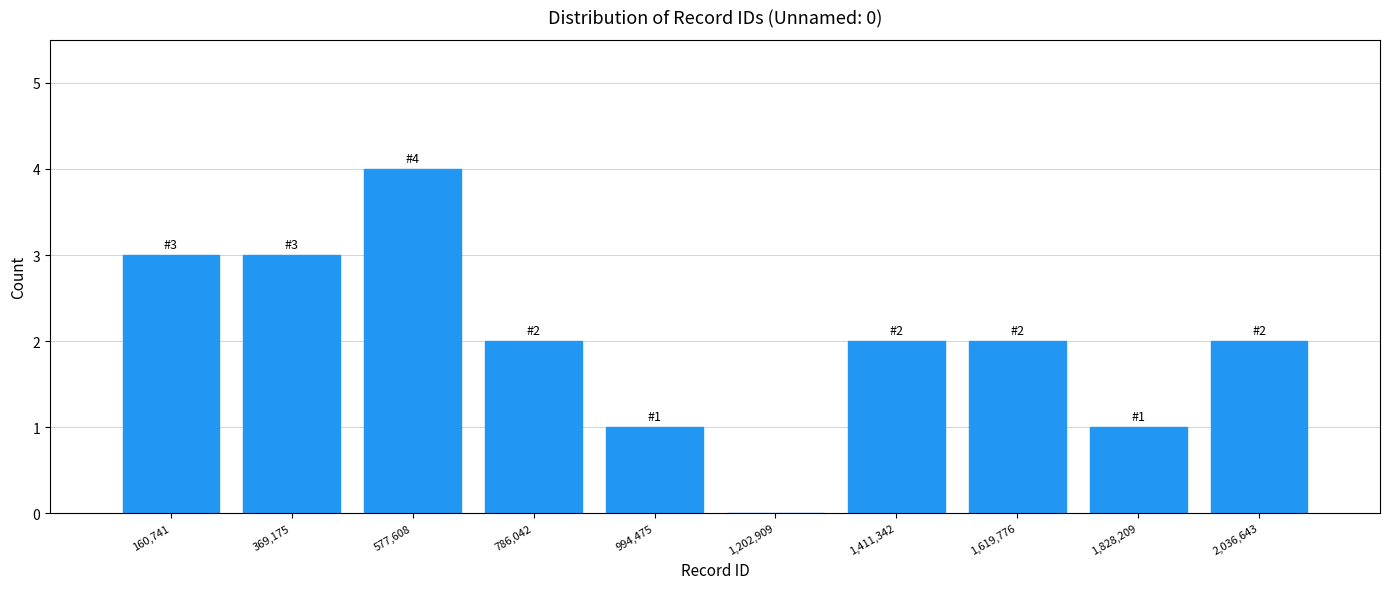

Over which range of the x-axis is the bar tallest?

450000 to 700000